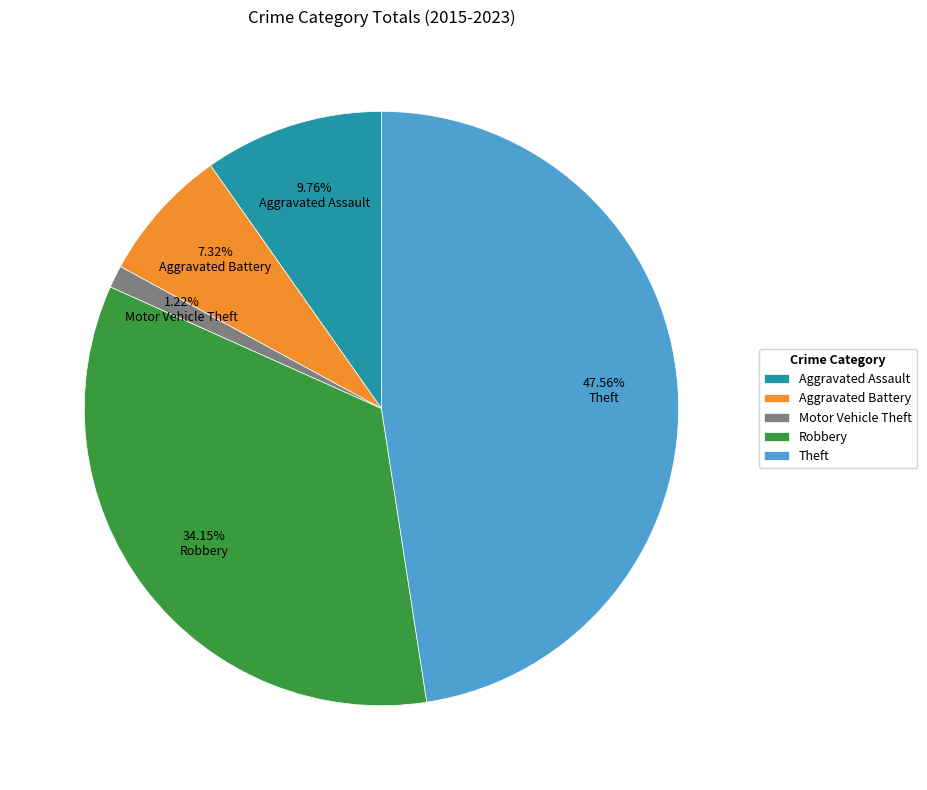

How many slices are in this pie chart?

5